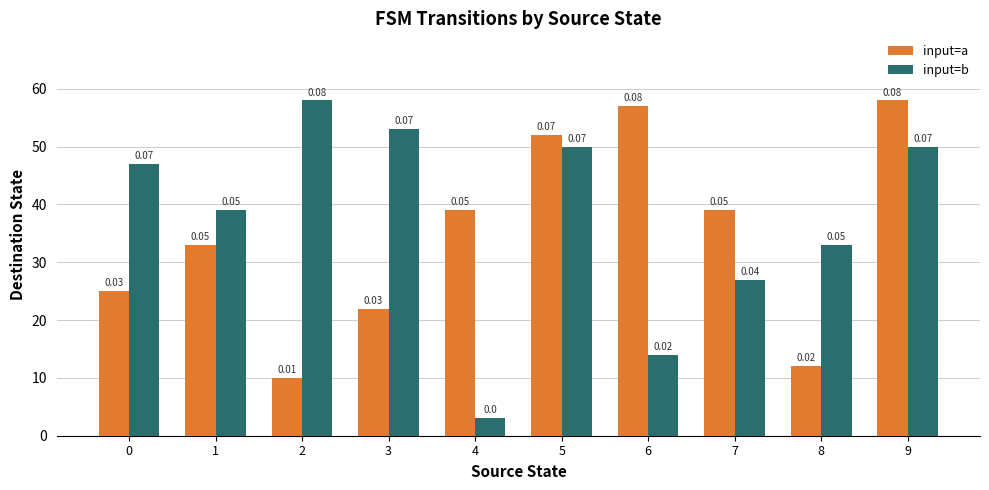

Which category has the lowest value across all series?

4